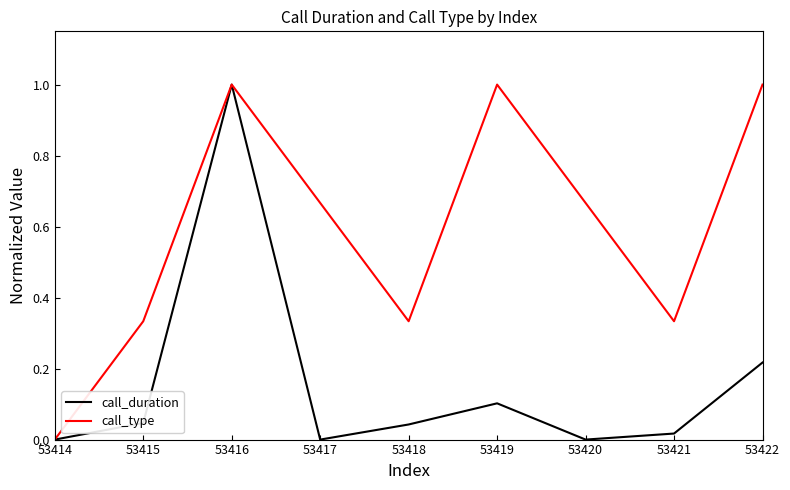

Rank the series by their average value, from lowest to highest.

call_duration, call_type